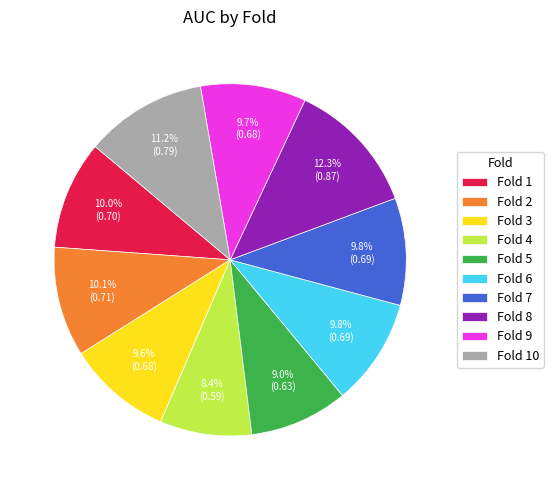

Between Fold 1 and Fold 8, which is larger?

Fold 8